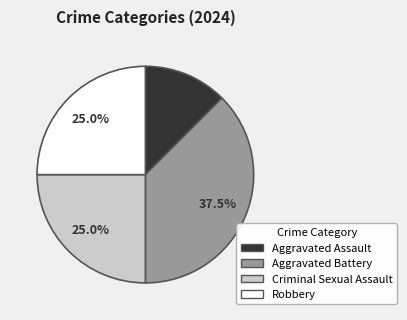

Combined, what portion of the pie is Robbery and Aggravated Assault?

37.5%